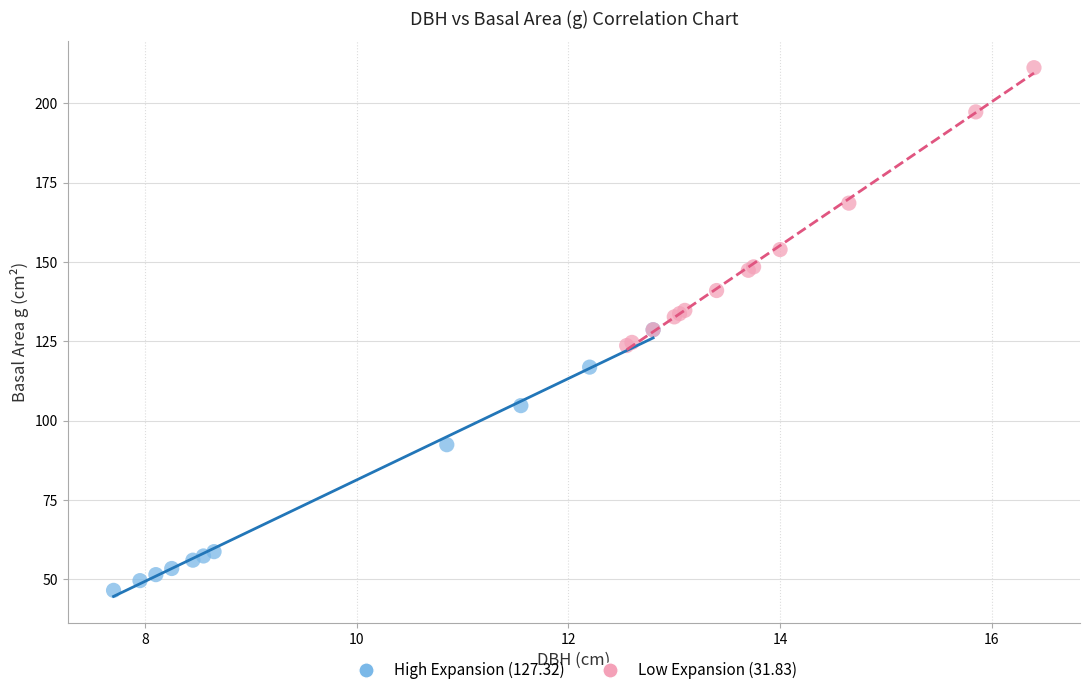

Which series contains the lowest Y value?

High Expansion (127.32)